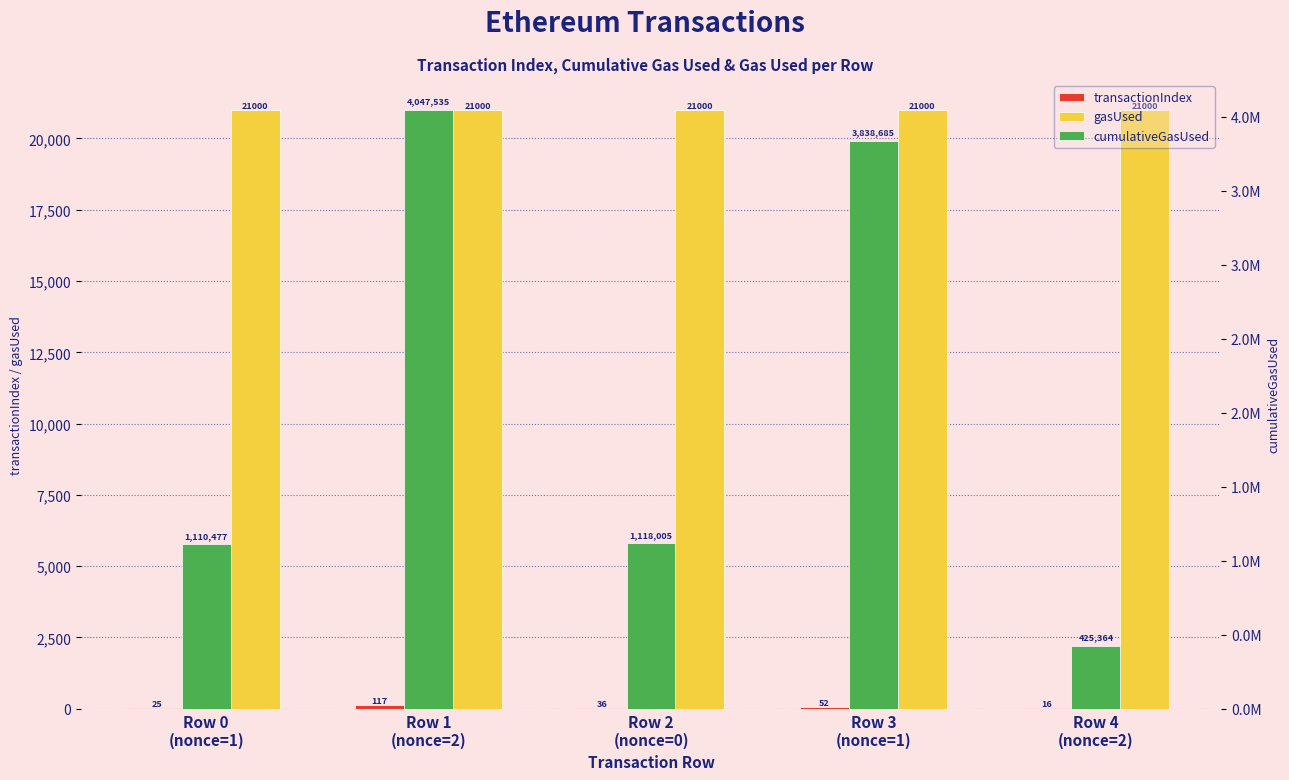

Which category has the lowest value in the gasUsed series?

Row 0
(nonce=1)